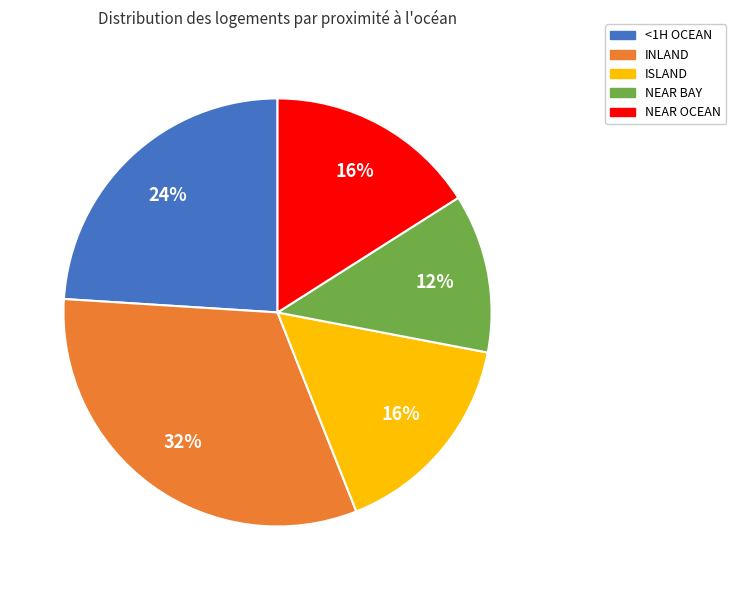

Count the number of slices in the pie.

5